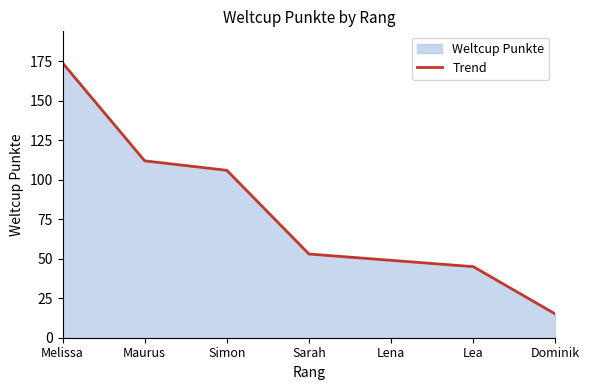

At which category does the chart reach its peak across all series?

Melissa